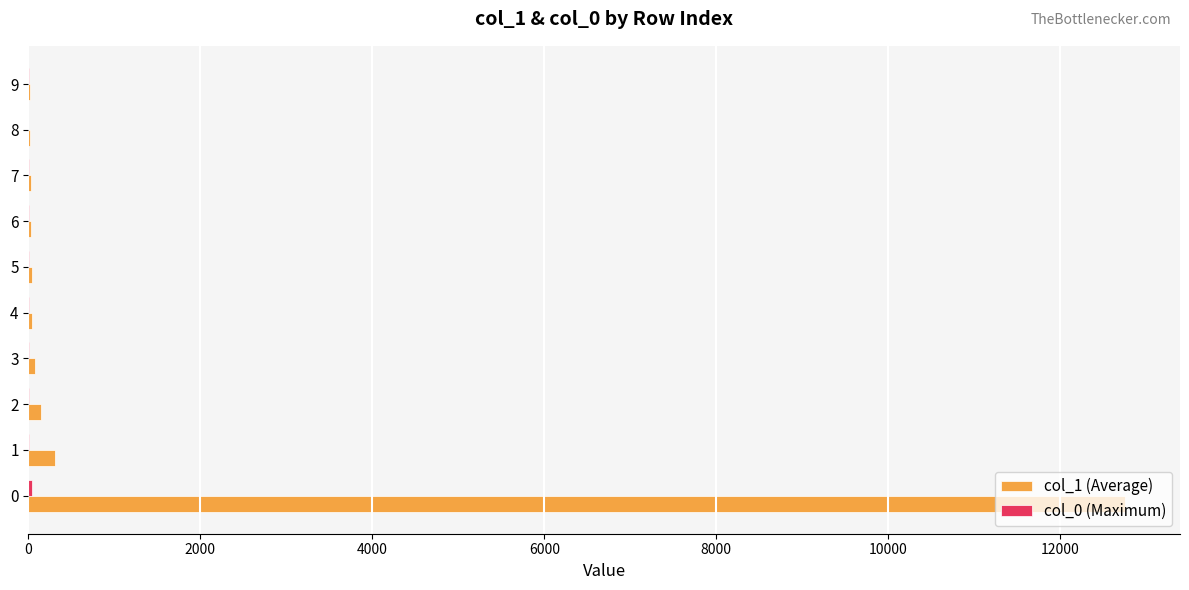

What is the greatest value displayed?

12754